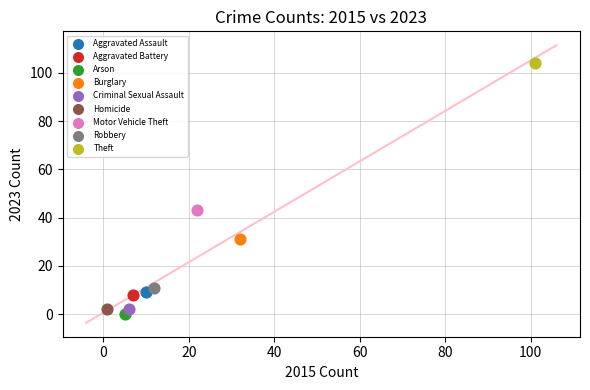

What are all the series names shown in the legend?

Aggravated Assault, Aggravated Battery, Arson, Burglary, Criminal Sexual Assault, Homicide, Motor Vehicle Theft, Robbery, Theft